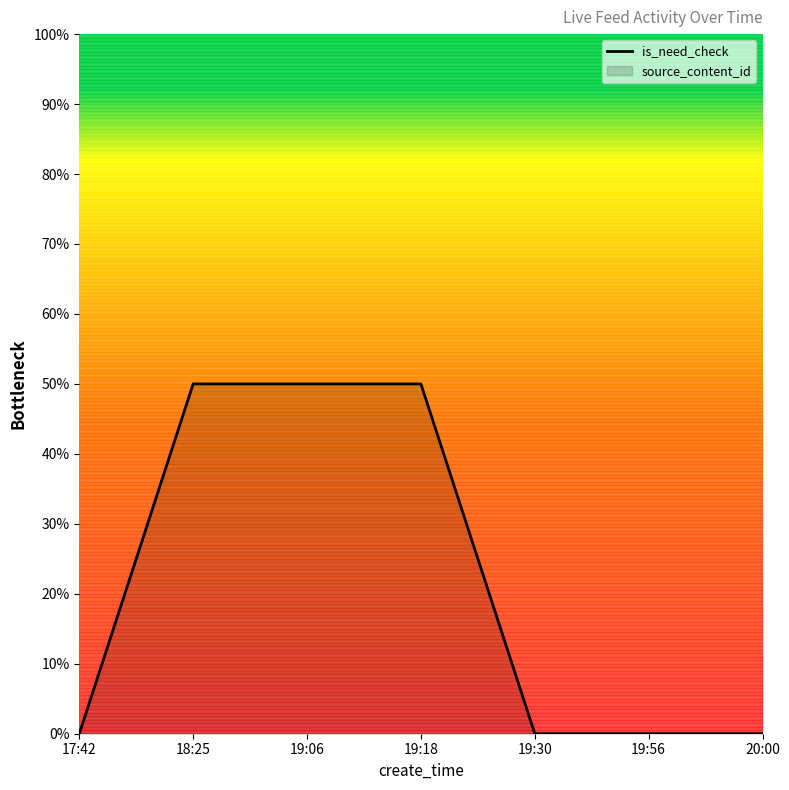

At which category does the chart reach its minimum across all series?

17:42